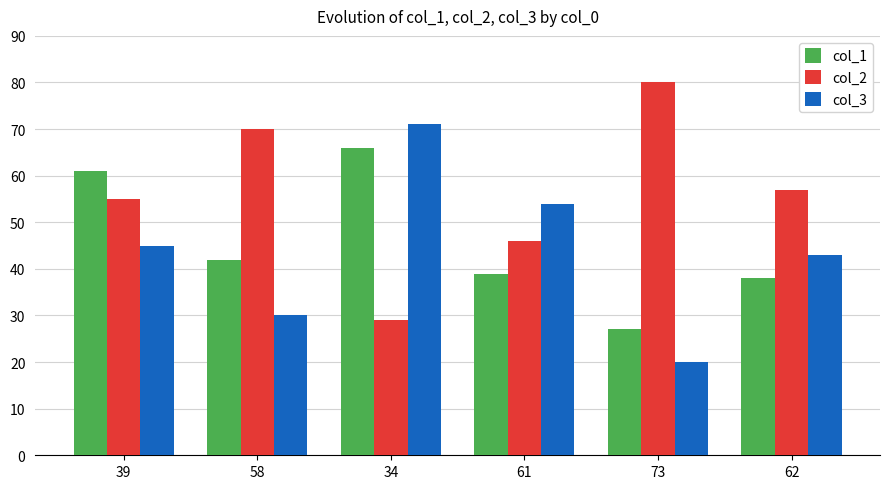

What is the difference between the highest and lowest values at 34?

42